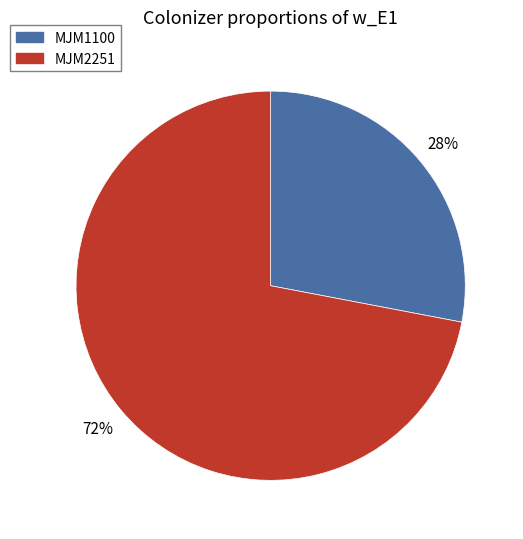

How many segments does this pie chart have?

2